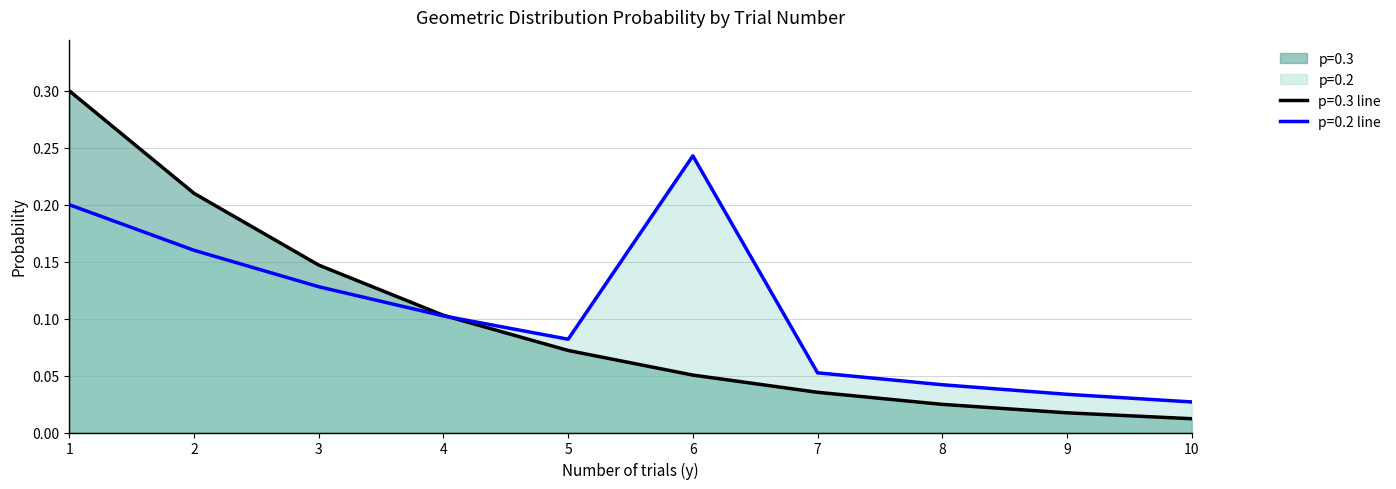

Which series has the largest total across all categories?

p=0.2 line